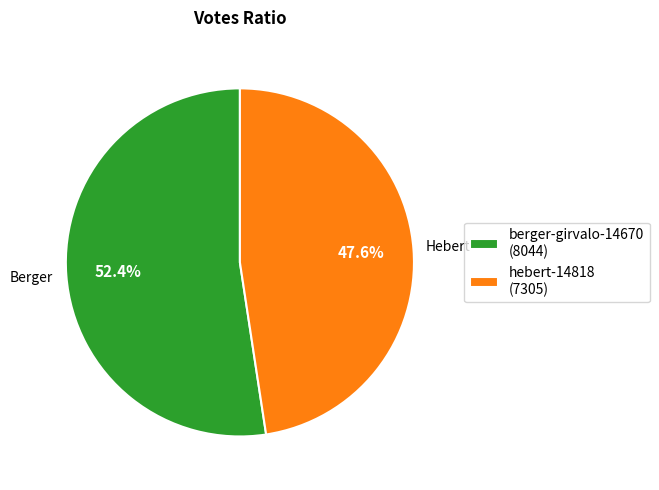

How many slices are in this pie chart?

2